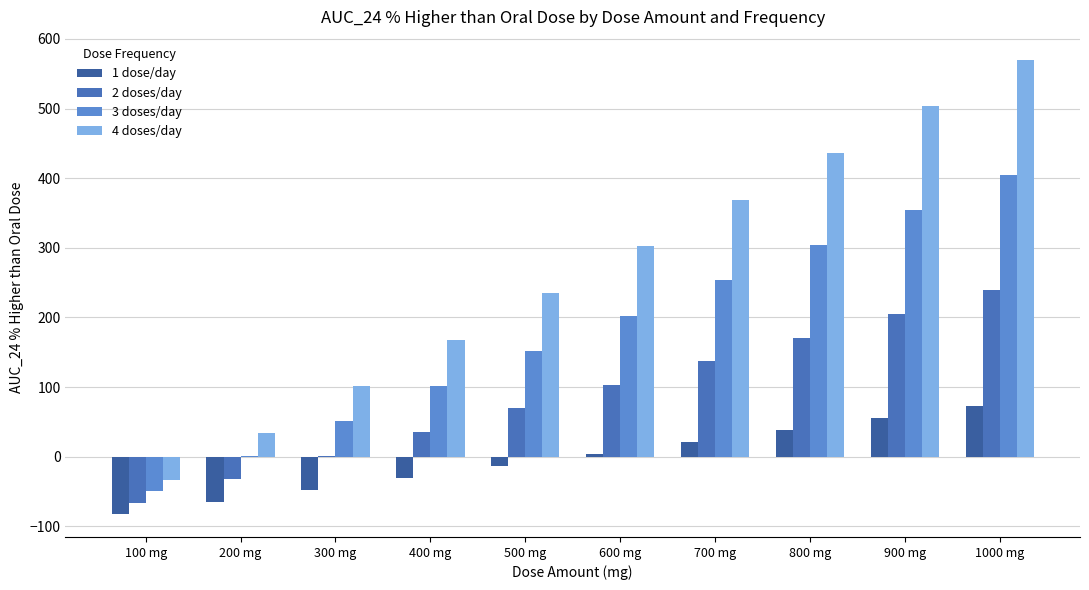

Which label corresponds to the largest value in the chart?

1000 mg